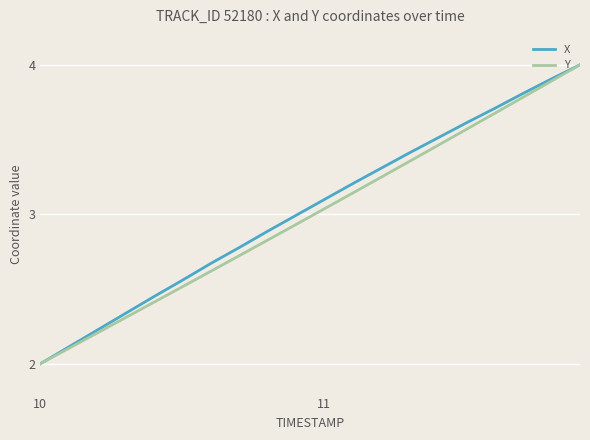

What is the maximum value for X?

4.0